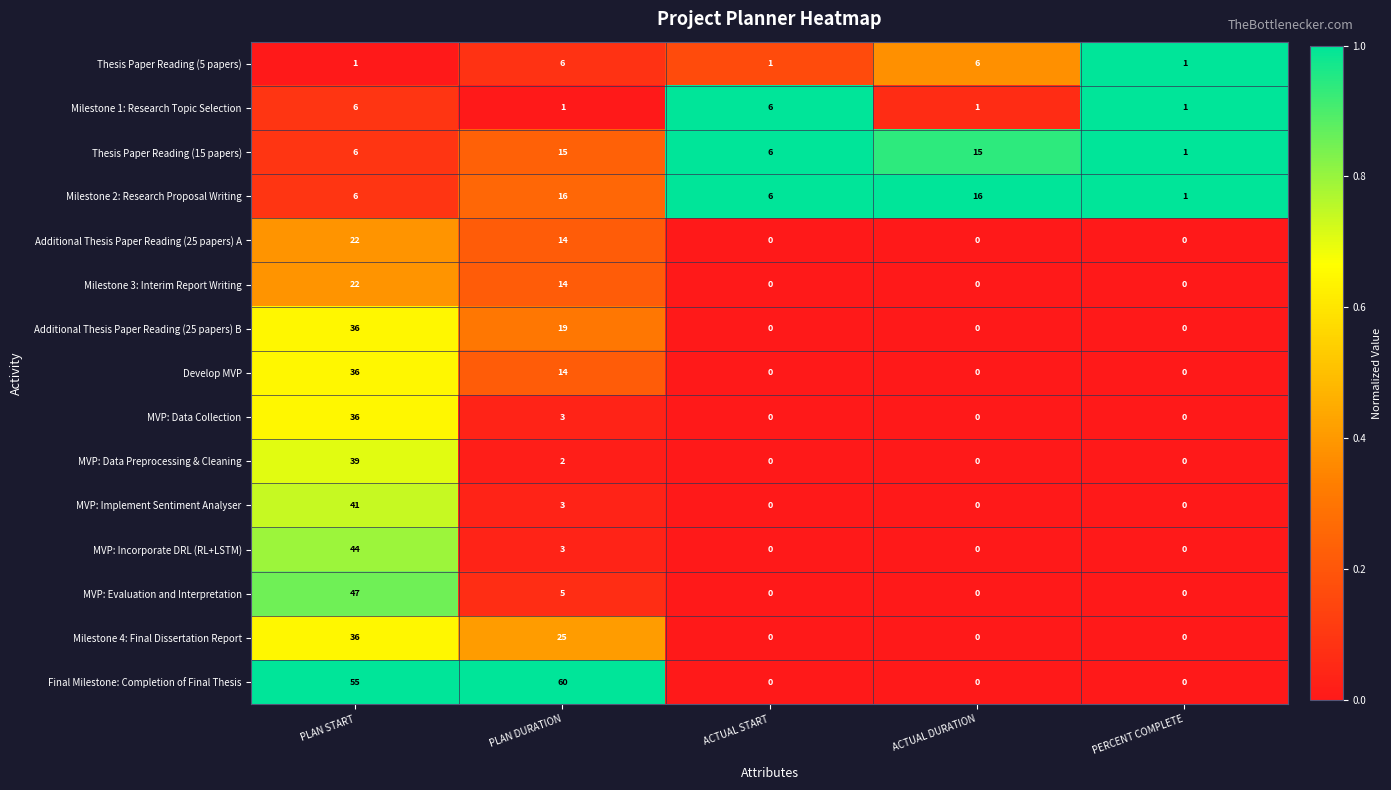

What is the maximum value shown in the chart?

60